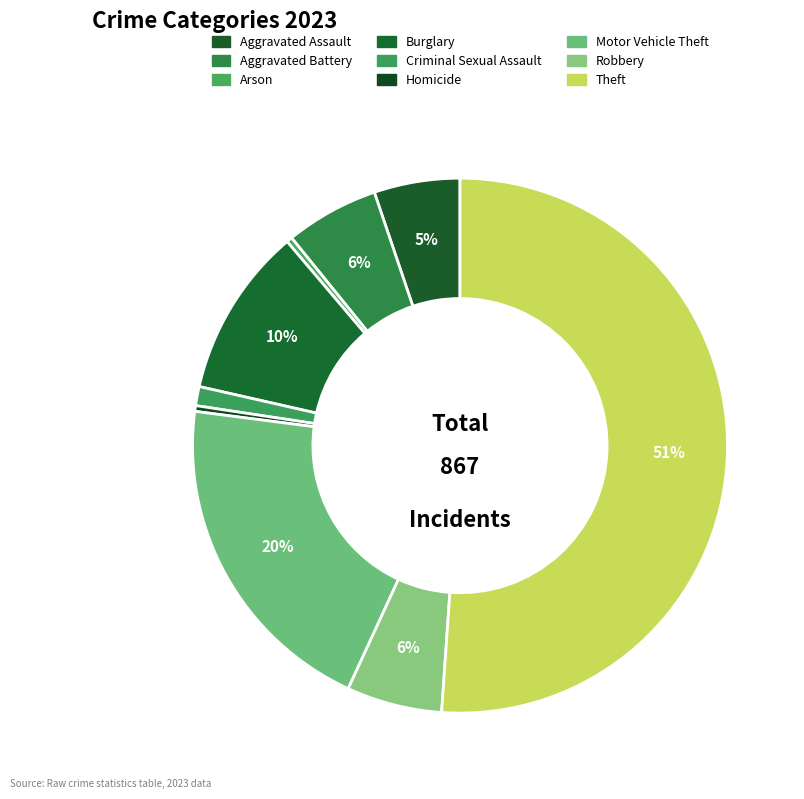

Count the number of slices in the pie.

9